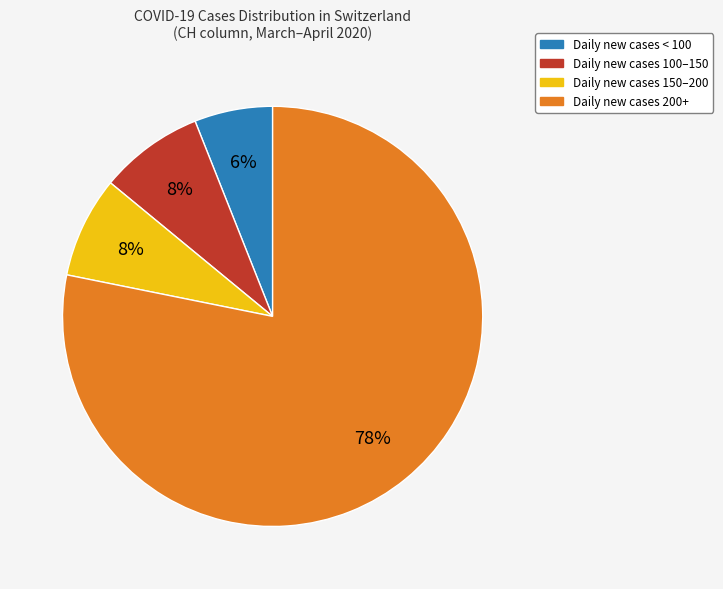

To the nearest percent, what is the average slice percentage?

25%